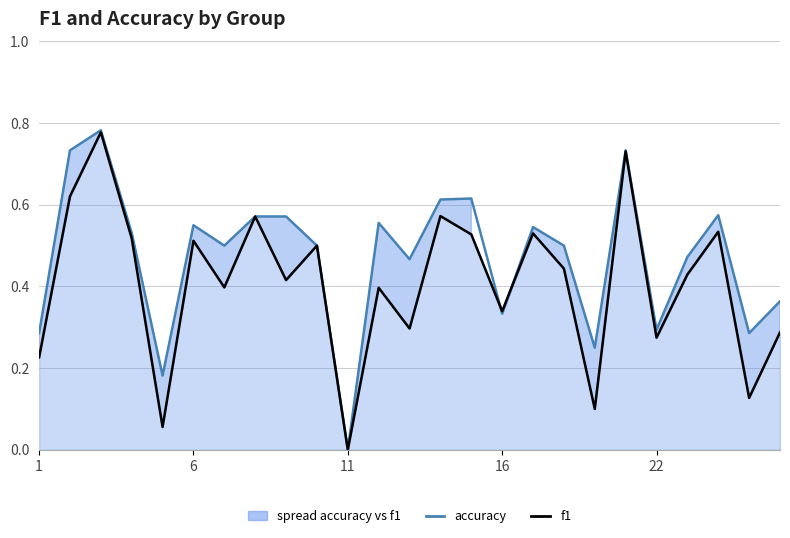

Which series has the widest spread of values?

accuracy